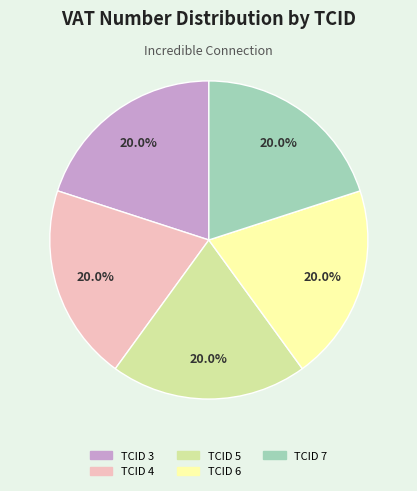

To the nearest percent, what is the combined percentage of TCID 7 and TCID 5?

40%